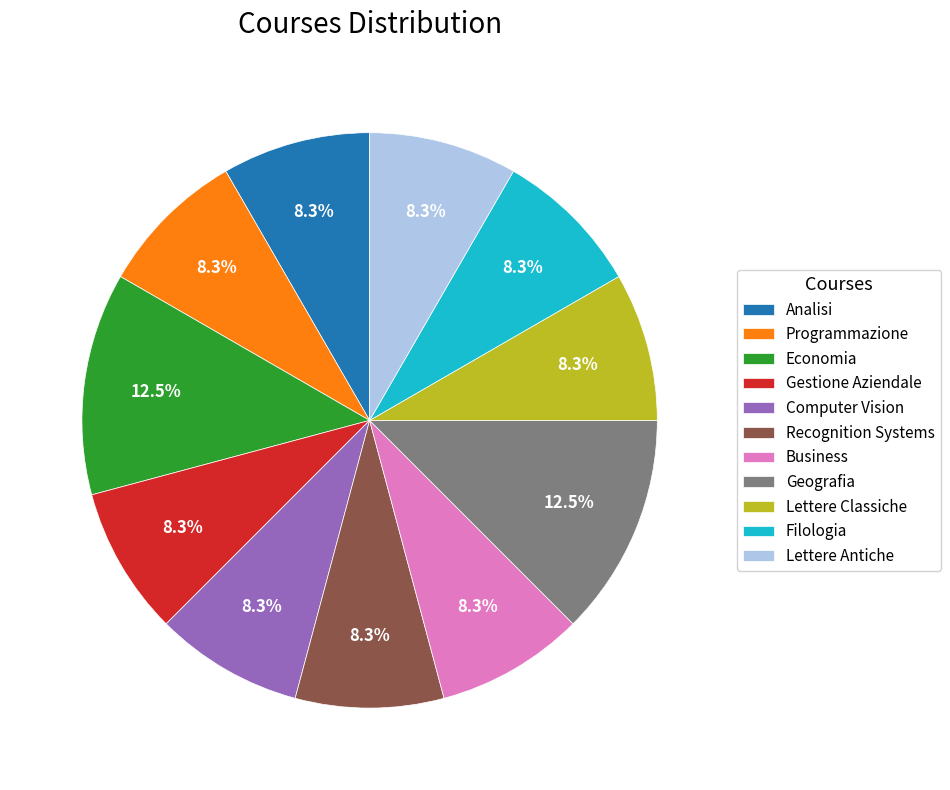

Does Gestione Aziendale account for over 50% of the chart?

No